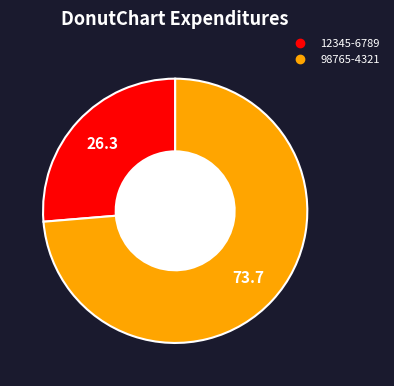

Do 12345-6789 and 98765-4321 together represent more than half of the pie?

Yes